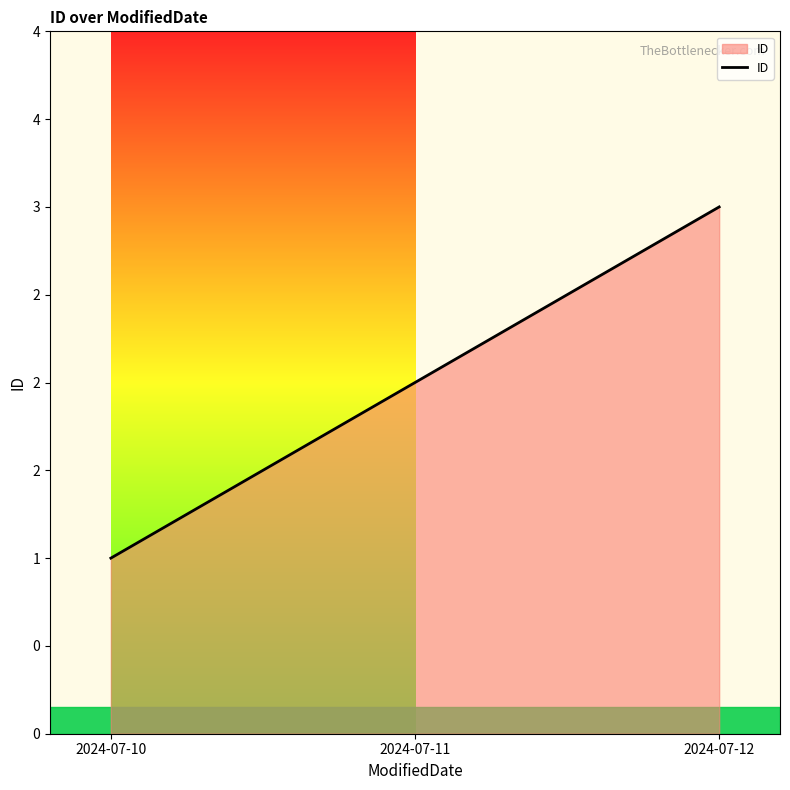

Read the value at 2024-07-12.

3